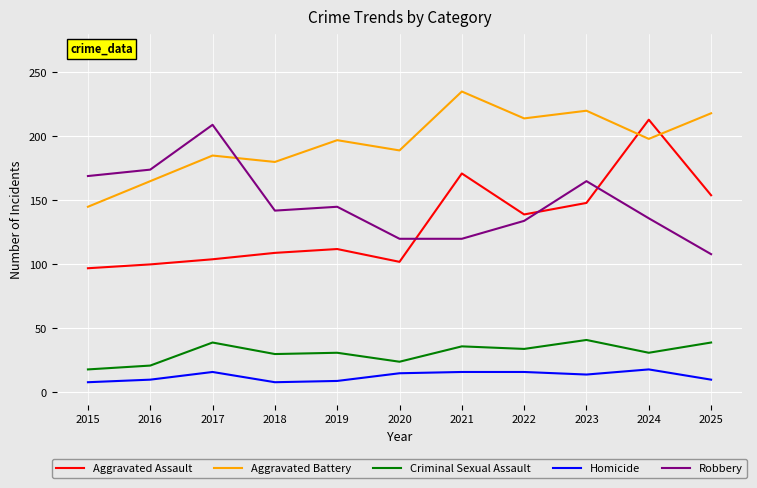

How many Homicide values are between 9 and 16?

8